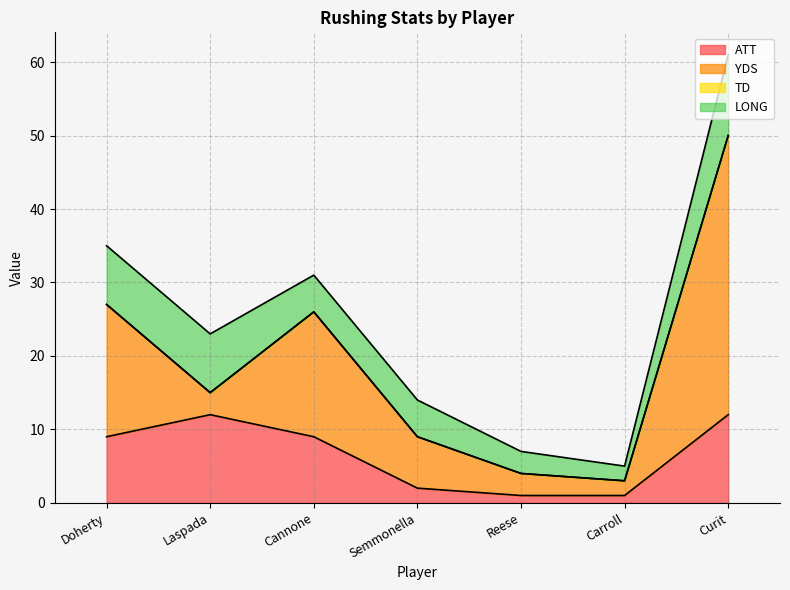

What is the spread (max minus min) of values at Carroll?

2